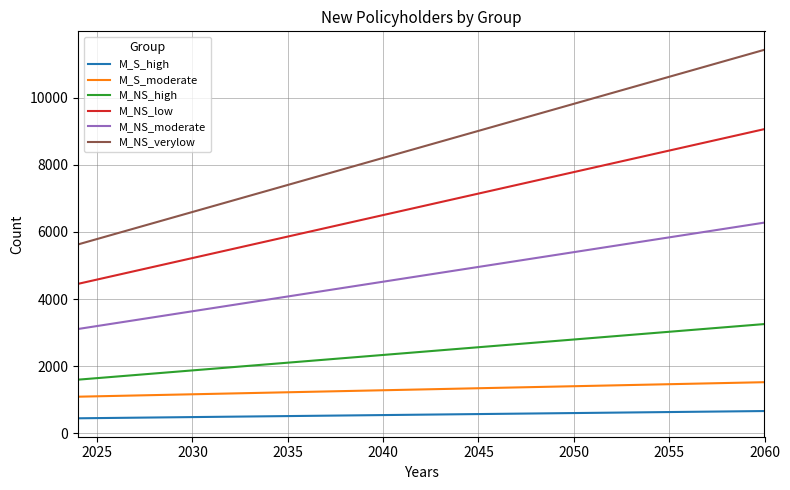

What is the minimum value for M_S_moderate?

1095